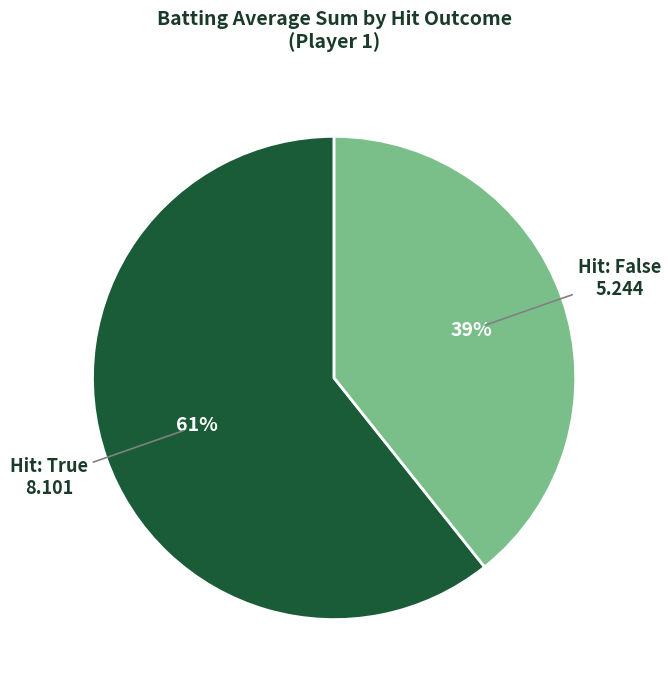

To the nearest percent, what percentage of the pie is Hit: True?

61%